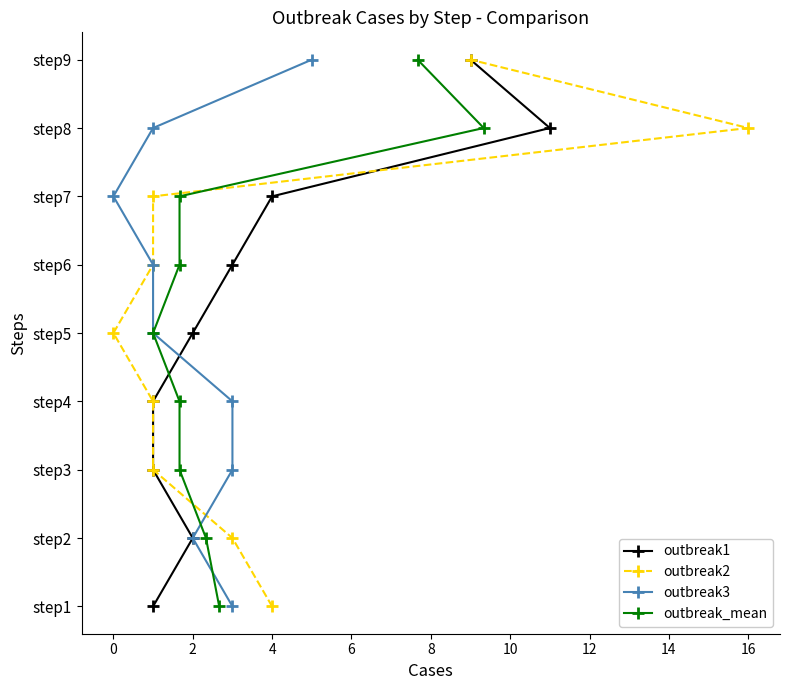

What is the difference between the outbreak1 values at 0 and 12?

6